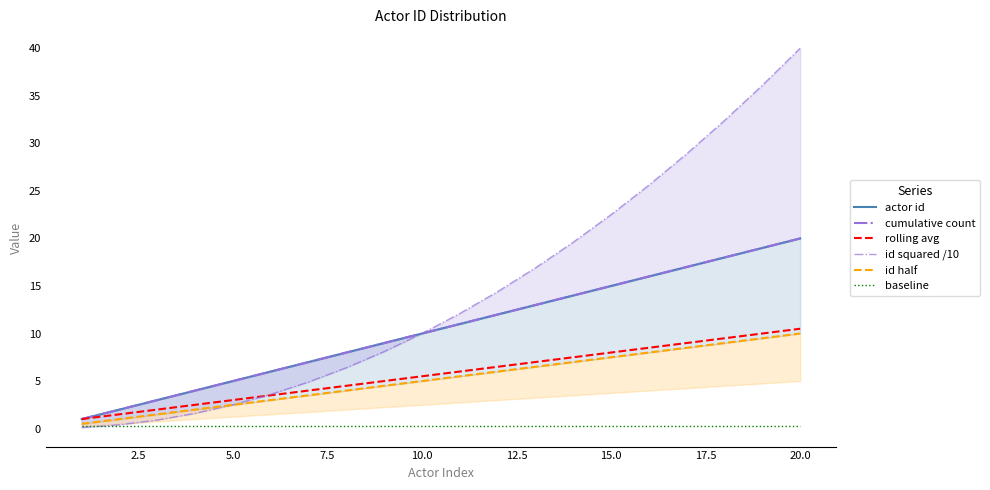

True or false: baseline and id half cross at least once.

False